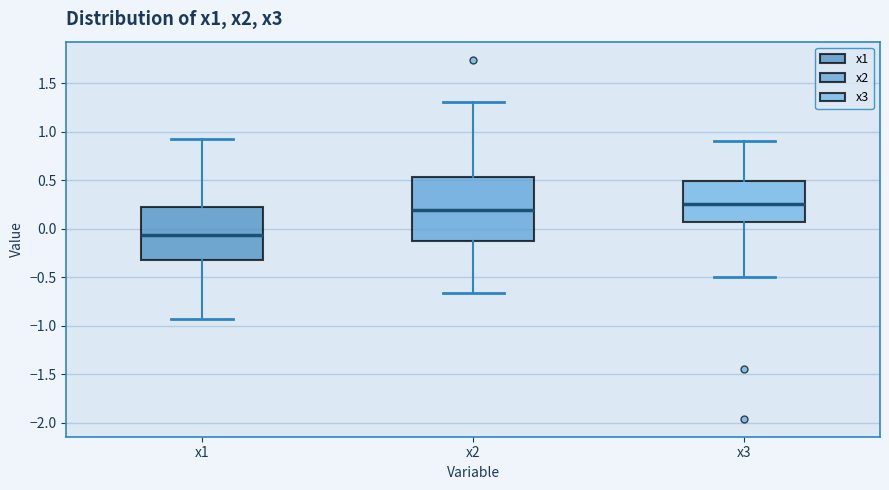

Which box is the tallest, from its lower edge to its upper edge?

x2